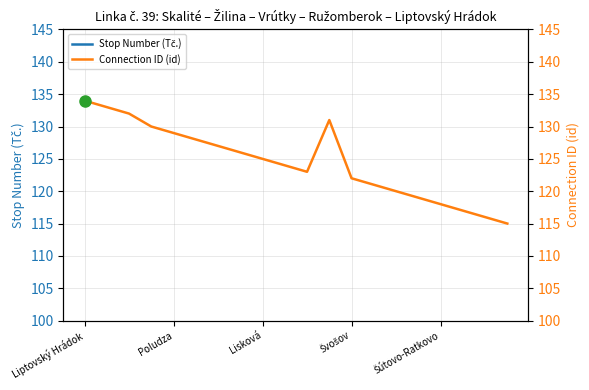

What is the greatest value displayed?

134